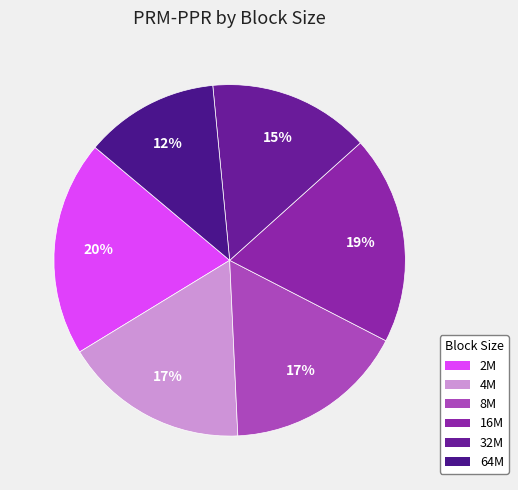

Is it true that 64M is 2% of the pie?

False